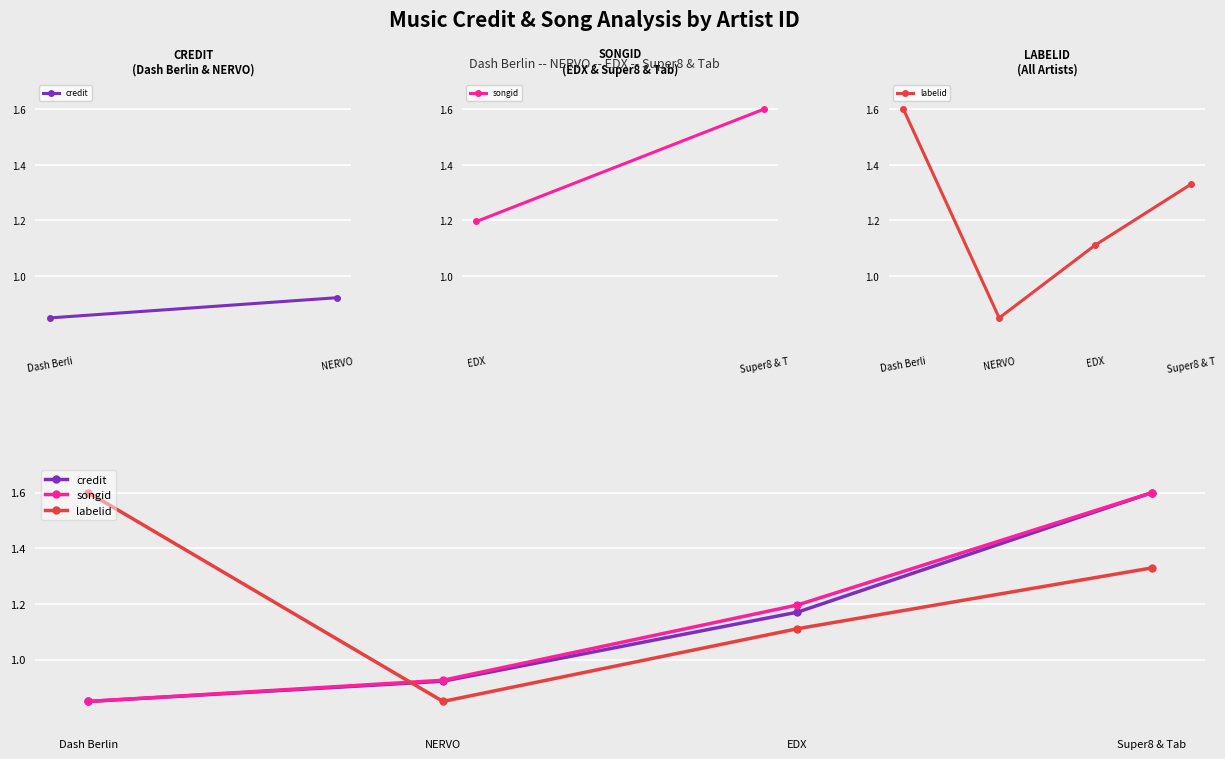

Rank the series at NERVO from lowest to highest value.

labelid, credit, songid